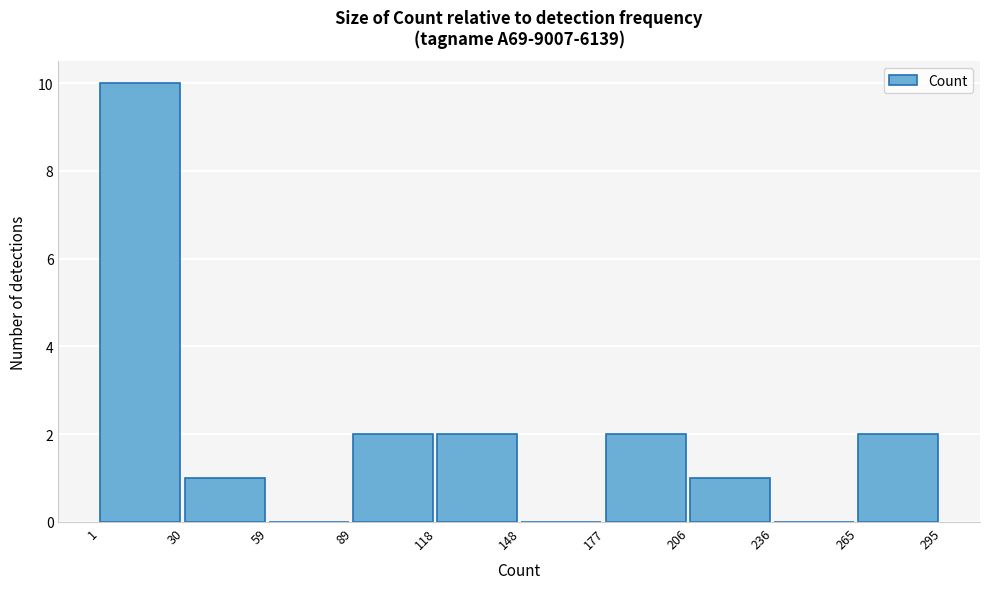

Reading left to right, transcribe this chart: for each bar, give the range it covers on the x-axis and its height. The values are not printed on the chart, so give them approximately, as read against the axis.

1 to 30: 10
30 to 59: 1
59 to 89: 0
89 to 118: 2
118 to 148: 2
148 to 177: 0
177 to 206: 2
206 to 236: 1
236 to 265: 0
265 to 295: 2